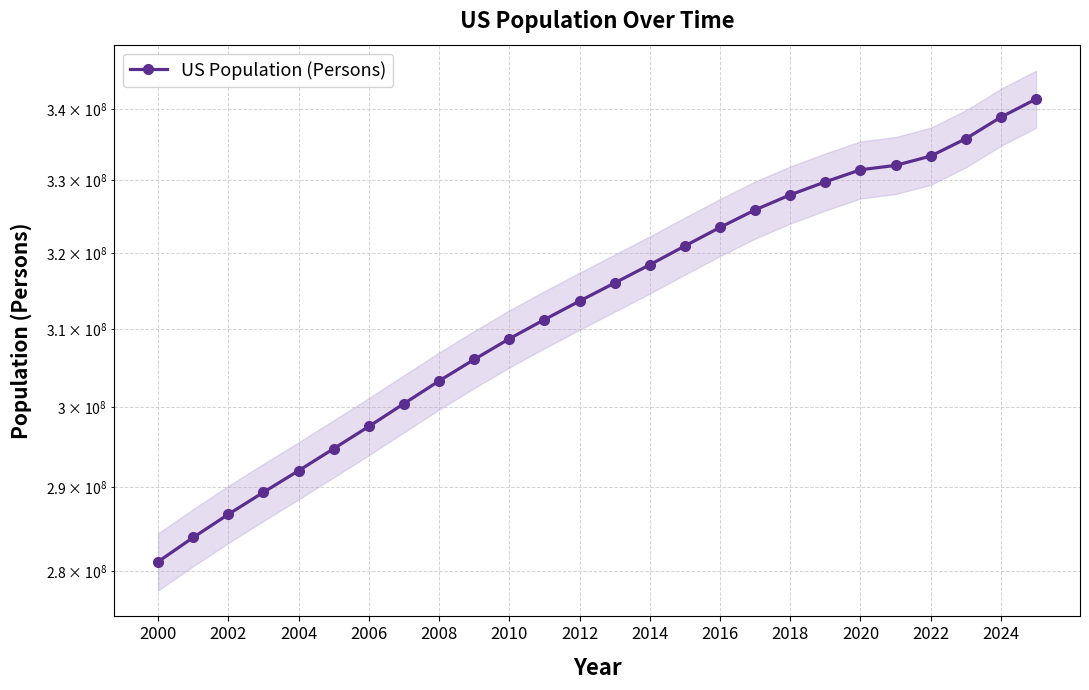

What is the sum of all values?

8144426000